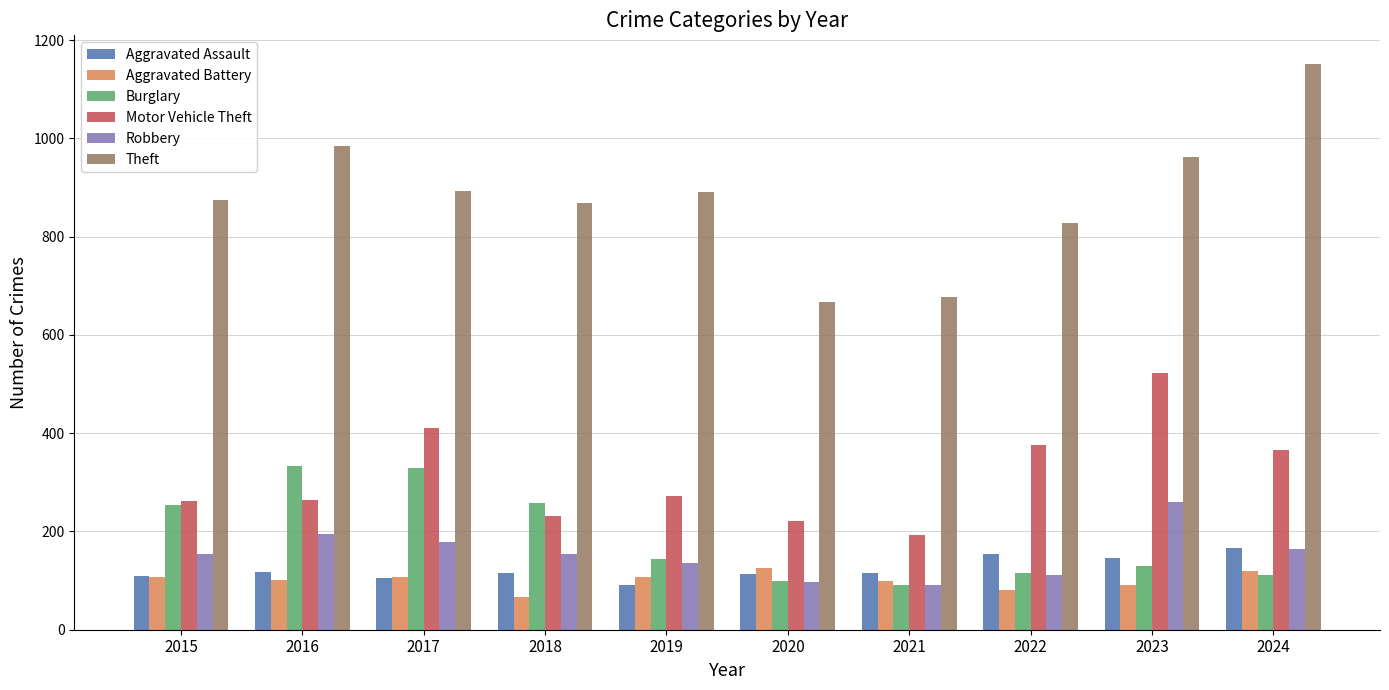

Rank the series by their maximum value, from lowest to highest.

Aggravated Battery, Aggravated Assault, Robbery, Burglary, Motor Vehicle Theft, Theft